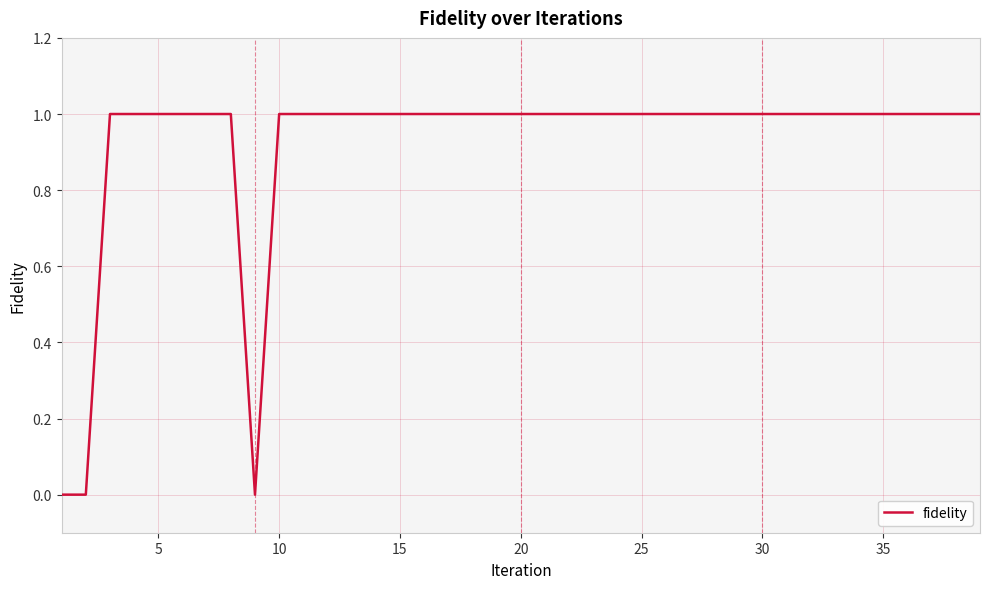

What is the difference between the maximum and minimum values?

1